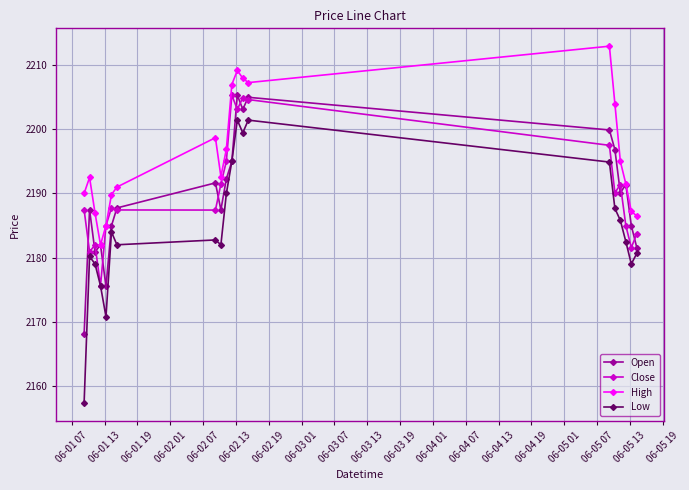

Which series has the largest total across all categories?

High